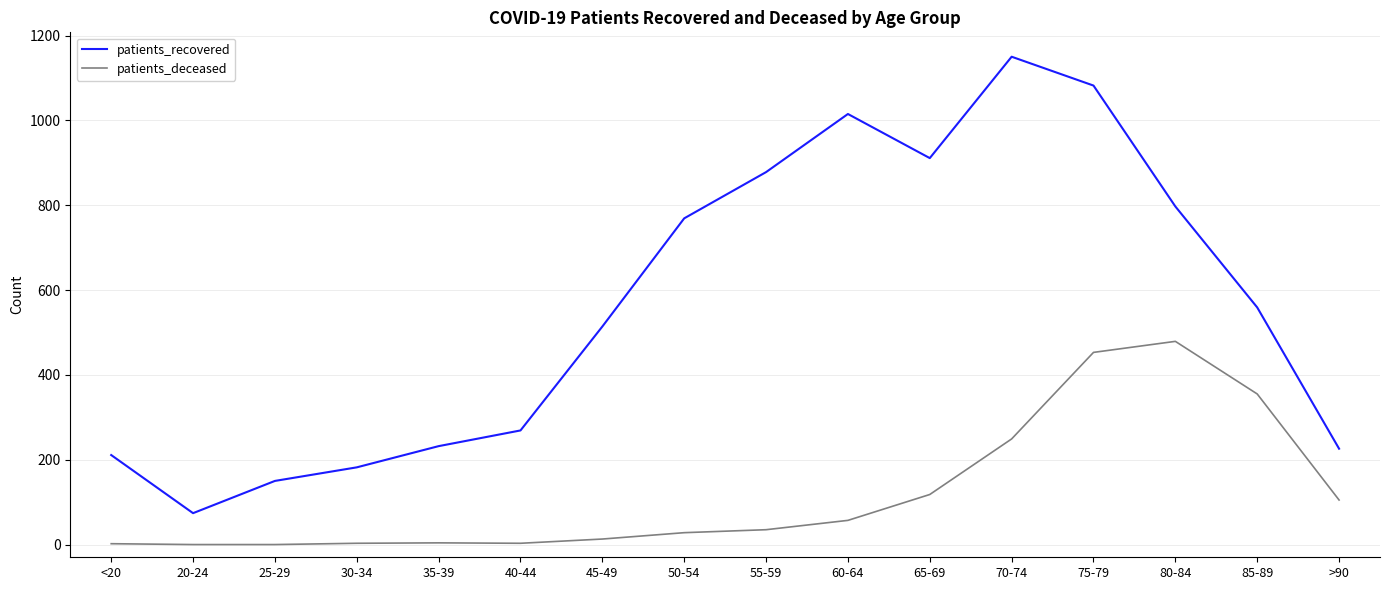

At which category does patients_recovered reach its first local valley?

20-24